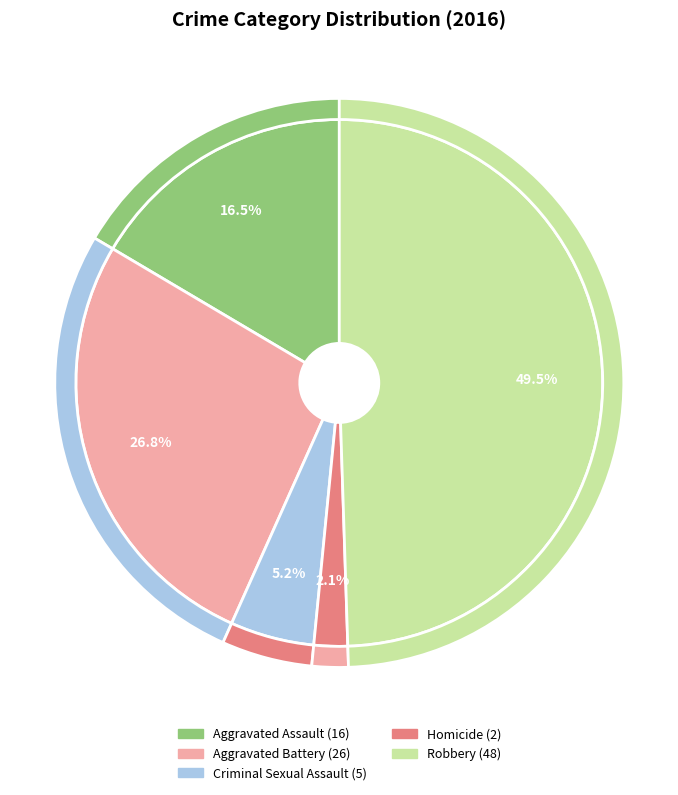

To the nearest percent, what percentage of the pie is Homicide?

2%